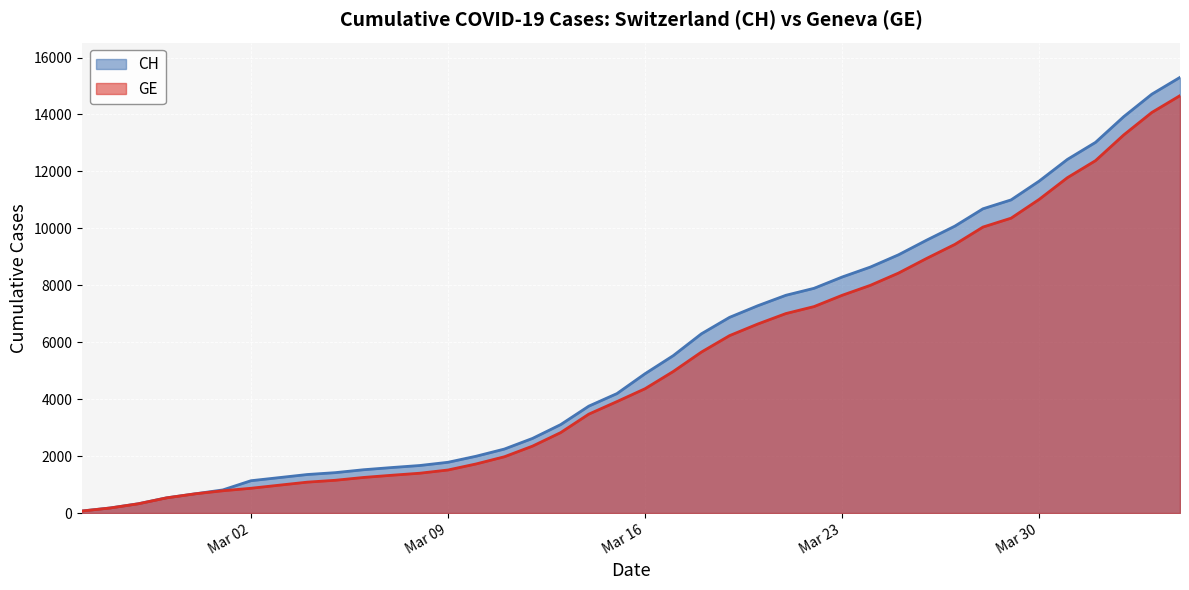

True or false: CH and GE intersect in this chart.

False